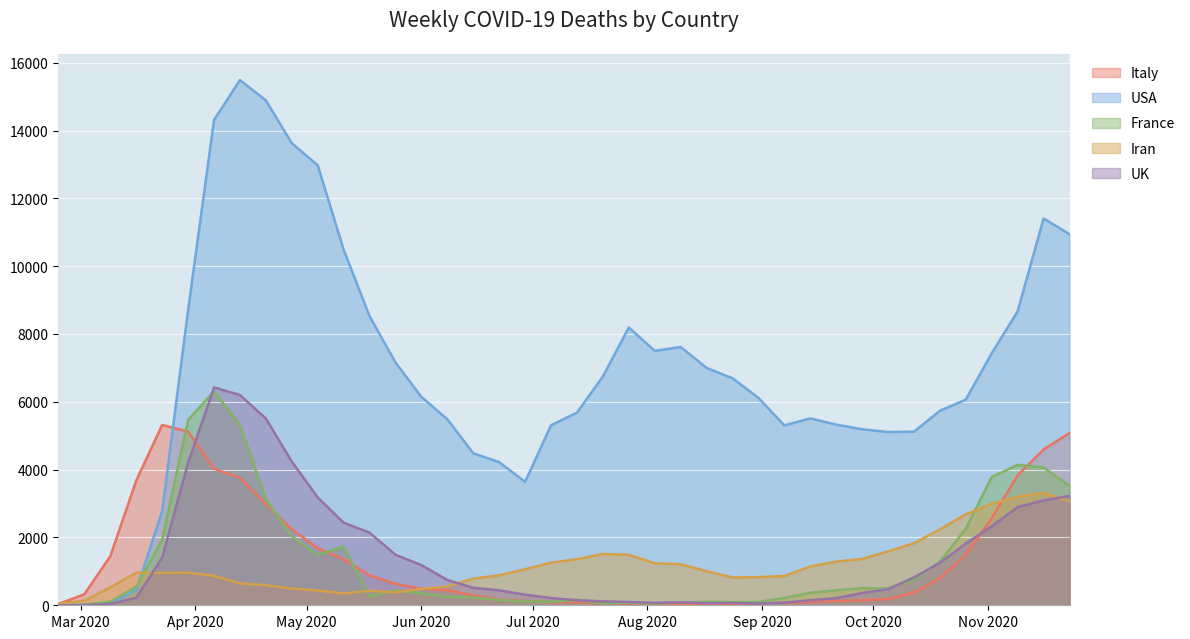

Reading left to right, transcribe all the data shown in this chart.

Italy: 38	326	1449	3678	5317	5124	4024	3761	2991	2245	1683	1355	882	632	484	446	289	165	123	93	91	62	47	51	37	41	40	64	69	97	128	151	180	377	795	1488	2568	3835	4594	5081
USA: 1	21	50	441	2776	8700	14310	15489	14890	13626	12975	10487	8524	7161	6145	5485	4483	4221	3641	5309	5681	6746	8192	7503	7617	6999	6695	6116	5305	5510	5329	5191	5109	5118	5736	6065	7430	8672	11406	10944
France: 1	17	108	547	1932	5466	6308	5320	3134	2037	1485	1727	259	435	353	252	233	155	112	104	158	56	72	54	84	103	93	95	215	369	442	503	500	747	1284	2258	3783	4142	4063	3524
Iran: 46	140	530	961	955	963	871	644	592	493	437	348	429	380	484	556	786	885	1063	1258	1359	1512	1490	1237	1212	1004	819	831	864	1144	1288	1368	1587	1831	2241	2682	2993	3202	3309	3073
UK: 0	2	40	222	1405	4202	6425	6200	5508	4238	3180	2435	2141	1490	1184	746	513	441	313	213	150	116	96	71	88	63	70	52	77	149	211	362	475	821	1250	1822	2332	2895	3095	3224